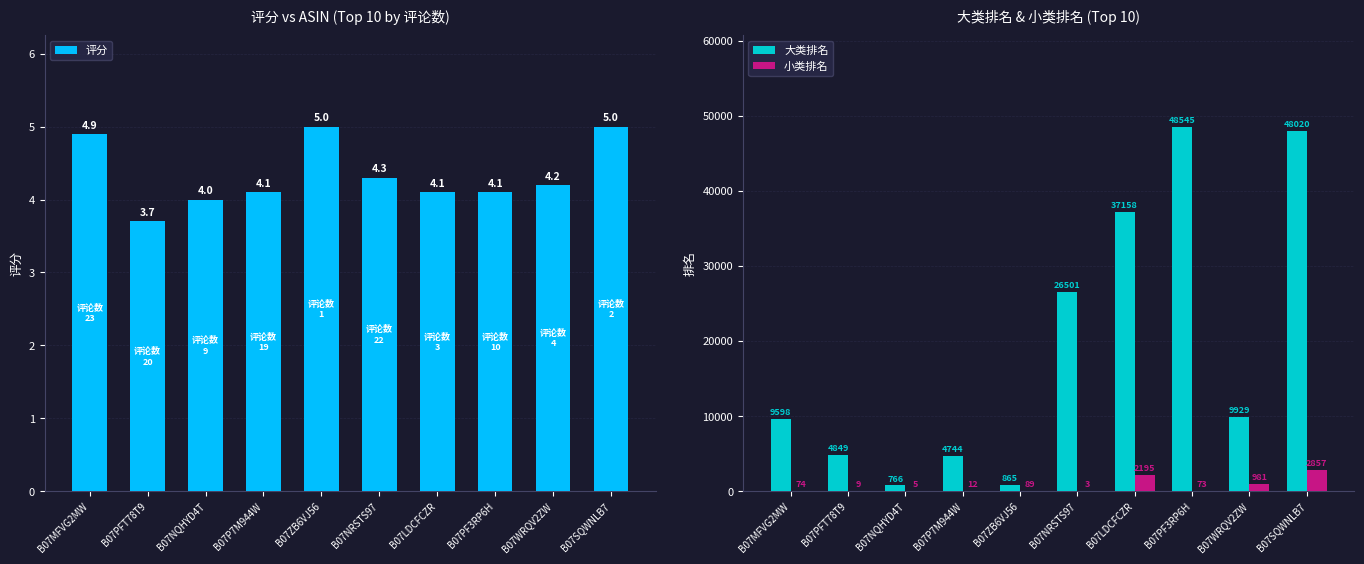

At which label is 大类排名 closest to 24655?

B07NRSTS97